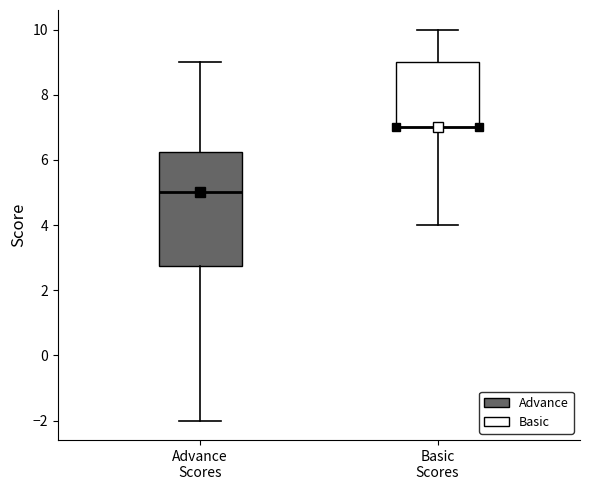

Which box is the tallest, from its lower edge to its upper edge?

Advance Scores